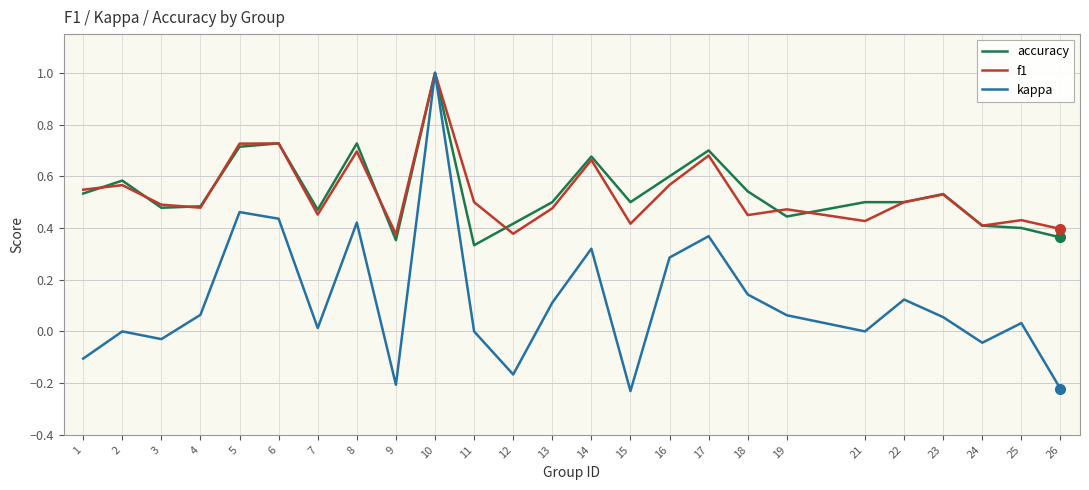

True or false: accuracy has a value of 0.5 at 7.

True